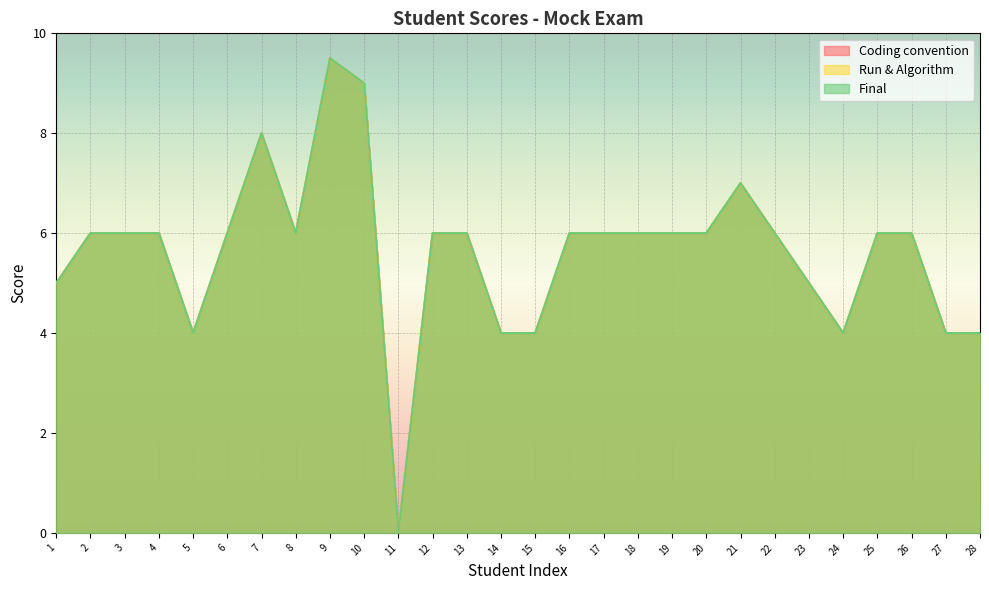

Reading left to right, extract all data points from this chart.

Coding convention: 1=5.0	2=6.0	3=6.0	4=6.0	5=4.0	6=6.0	7=8.0	8=6.0	9=9.5	10=9.0	11=0.0	12=6.0	13=6.0	14=4.0	15=4.0	16=6.0	17=6.0	18=6.0	19=6.0	20=6.0	21=7.0	22=6.0	23=5.0	24=4.0	25=6.0	26=6.0	27=4.0	28=4.0
Run & Algorithm: 1=5.0	2=6.0	3=6.0	4=6.0	5=4.0	6=6.0	7=8.0	8=6.0	9=9.5	10=9.0	11=0.0	12=6.0	13=6.0	14=4.0	15=4.0	16=6.0	17=6.0	18=6.0	19=6.0	20=6.0	21=7.0	22=6.0	23=5.0	24=4.0	25=6.0	26=6.0	27=4.0	28=4.0
Final: 1=5.0	2=6.0	3=6.0	4=6.0	5=4.0	6=6.0	7=8.0	8=6.0	9=9.5	10=9.0	11=0.0	12=6.0	13=6.0	14=4.0	15=4.0	16=6.0	17=6.0	18=6.0	19=6.0	20=6.0	21=7.0	22=6.0	23=5.0	24=4.0	25=6.0	26=6.0	27=4.0	28=4.0